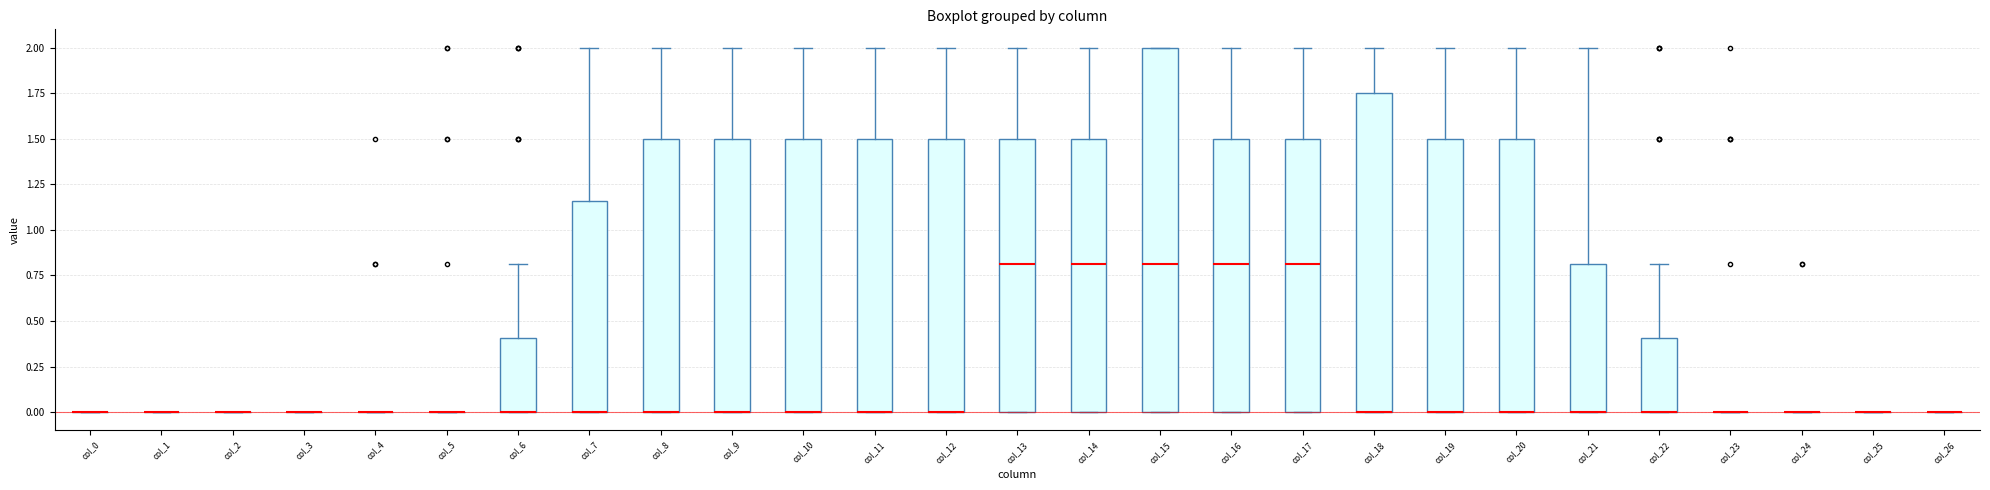

Where is the lower edge of the box for col_8 on the y-axis? The values are not printed on the chart, so give them approximately, as read against the axis.

0.00